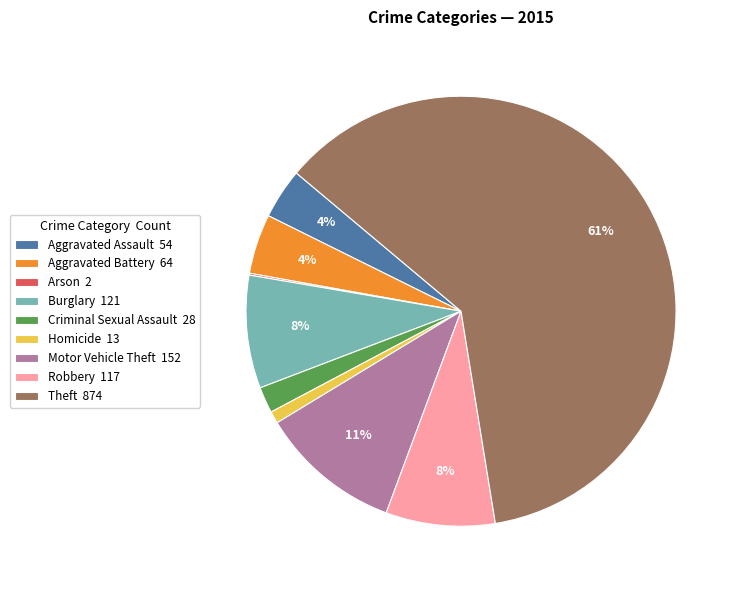

True or false: Theft accounts for 75% of the total.

False